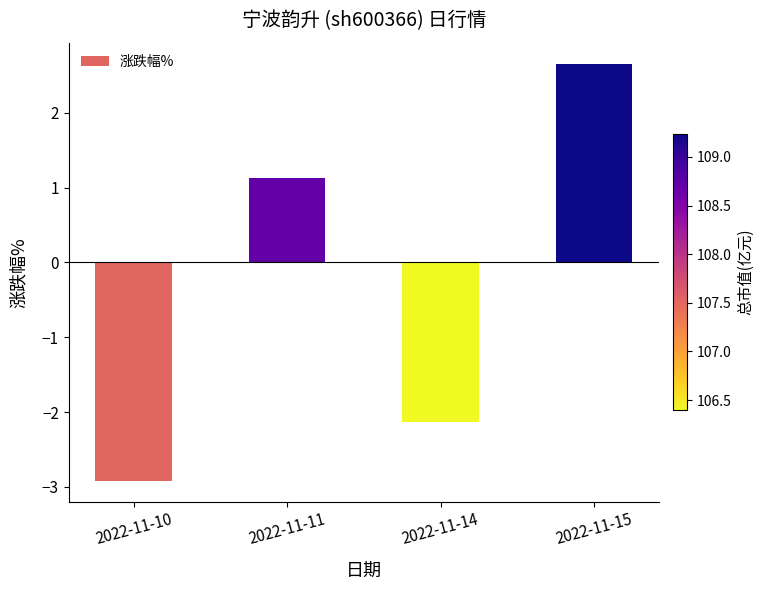

The chart shows a value of 2.0 at 2022-11-11. True or false?

False